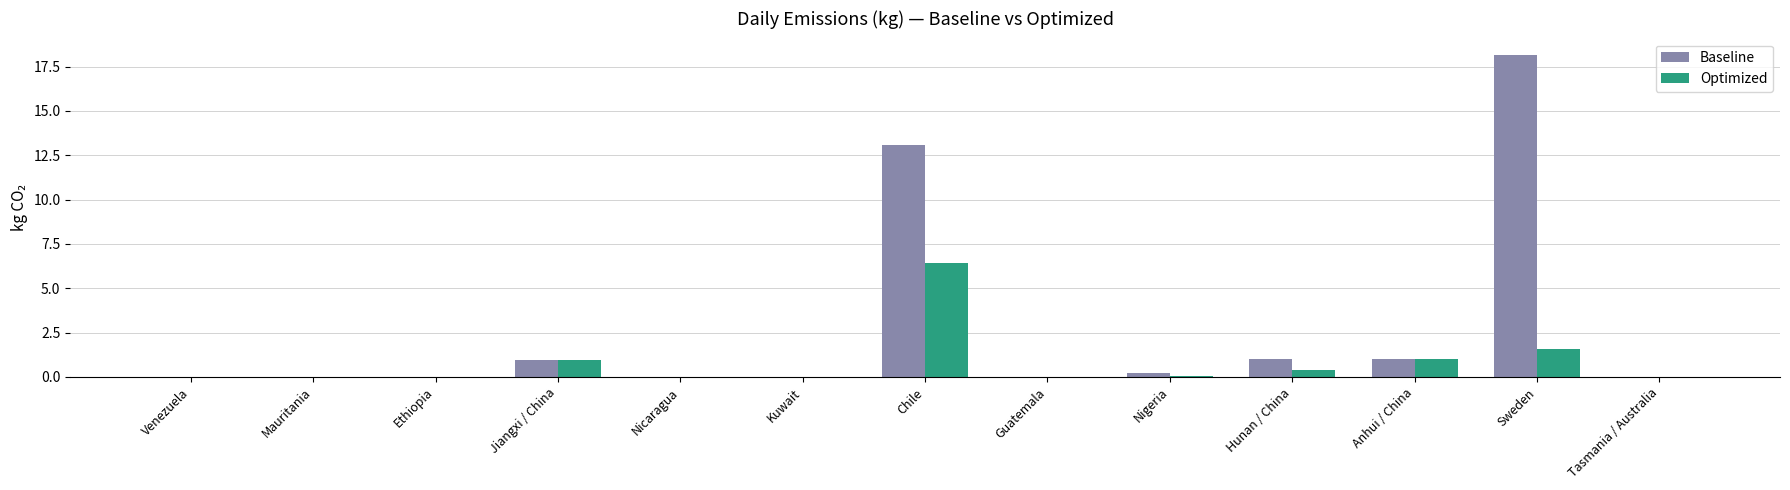

Which series has the widest spread of values?

Baseline